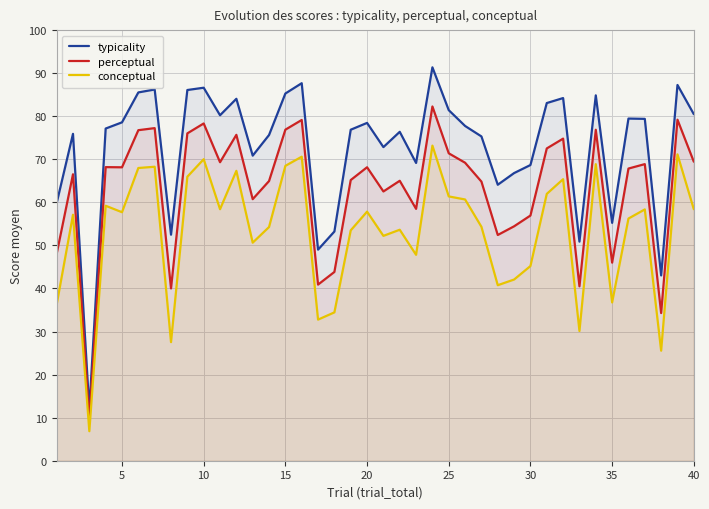

The typicality series shows 79.2 at 35. True or false?

False